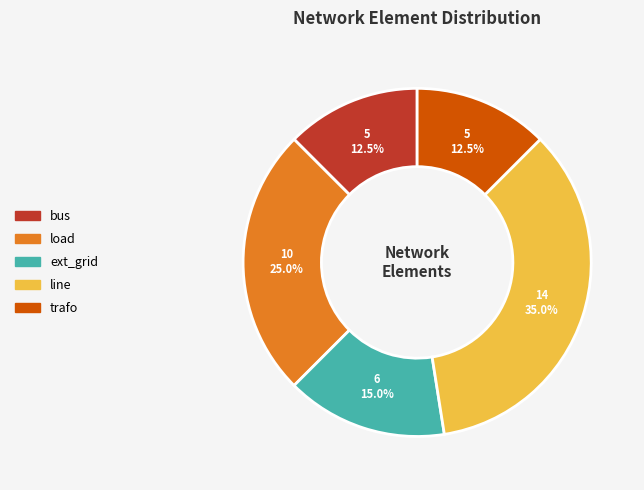

How many segments does this pie chart have?

5